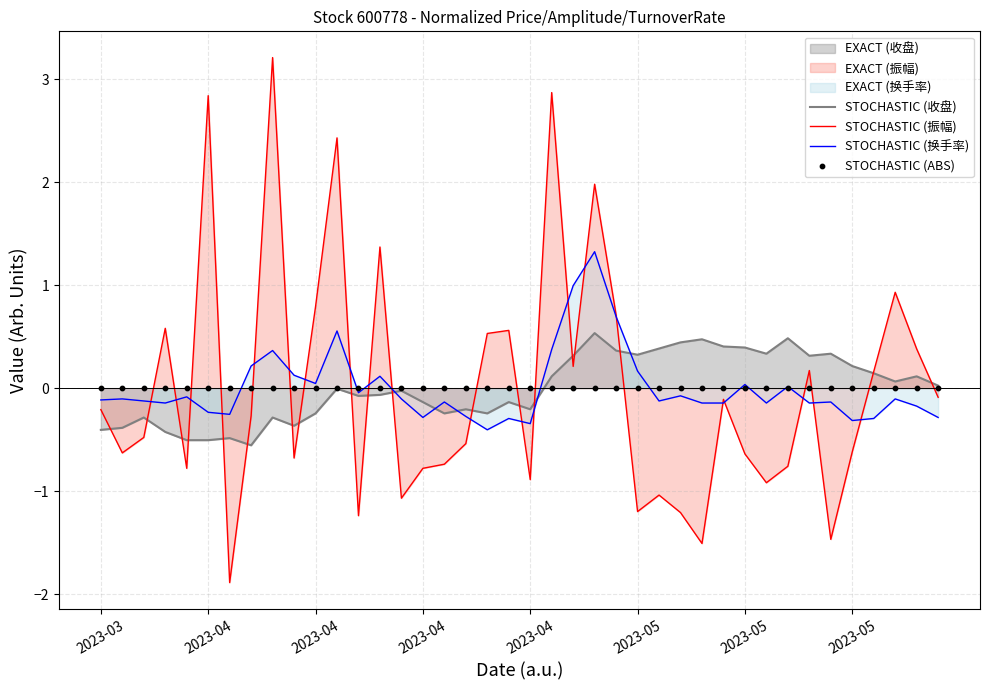

Which series contains the lowest Y value?

STOCHASTIC (振幅)